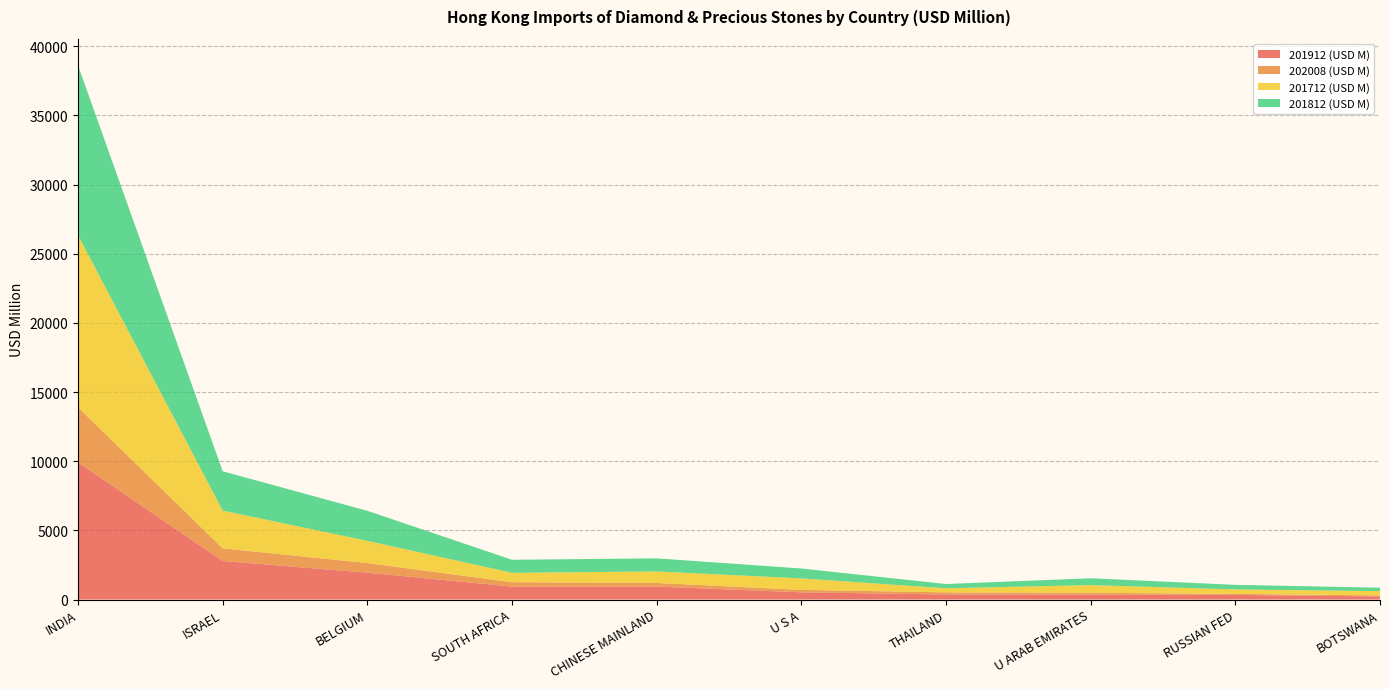

Reading left to right, what are all the values shown in this chart?

201912 (USD M): 9916.7	2786.1	1939.1	939.8	935.3	520.2	366.7	351.8	331.0	222.2
202008 (USD M): 3982.6	912.3	697.6	311.5	262.5	175.4	150.8	137.0	77.3	75.8
201712 (USD M): 12442.1	2731.9	1606.0	679.9	833.9	832.5	294.3	552.3	321.3	311.1
201812 (USD M): 12269.3	2840.7	2172.2	942.8	945.3	715.1	308.7	495.5	330.1	246.8